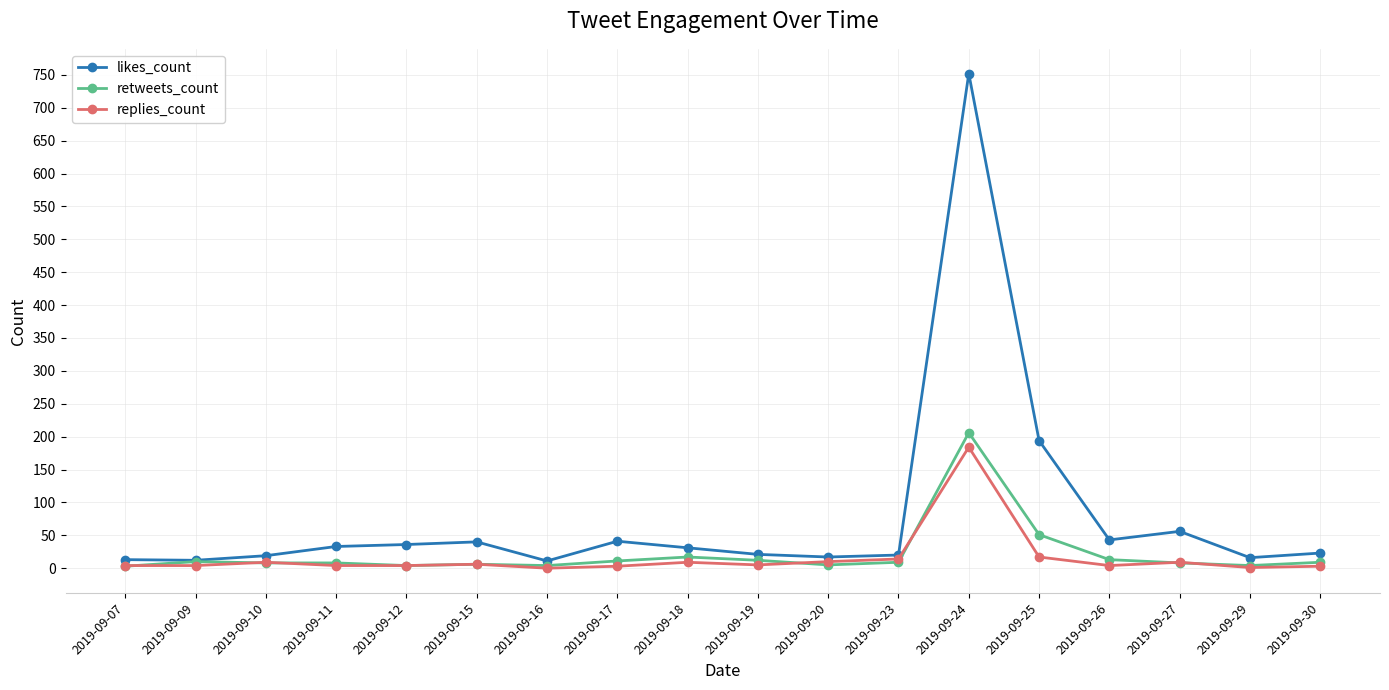

Between 2019-09-18 and 2019-09-24, which series saw the biggest shift?

likes_count